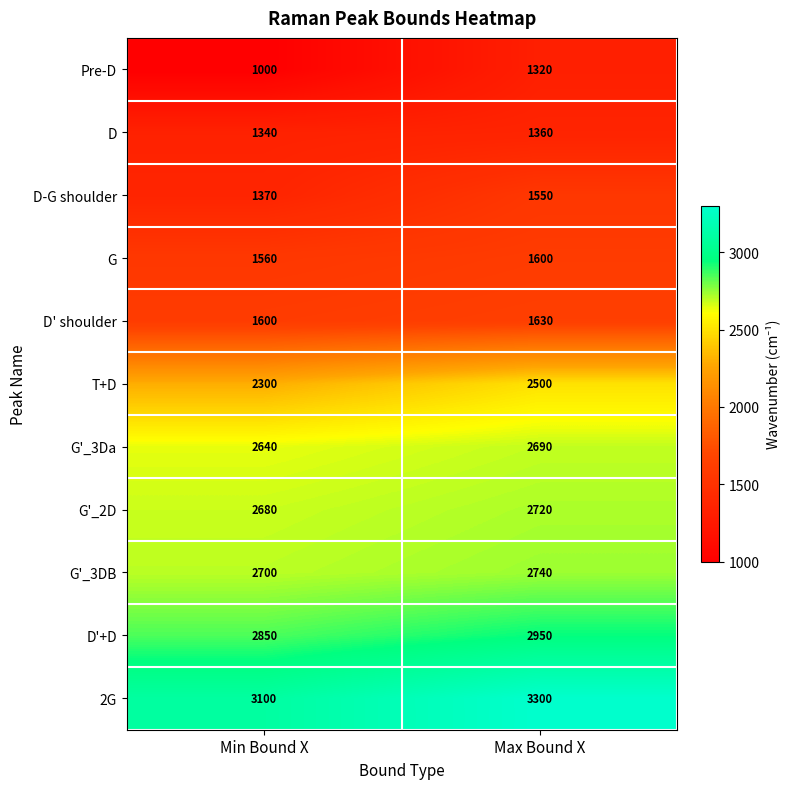

Which series has the largest range (max minus min)?

Pre-D